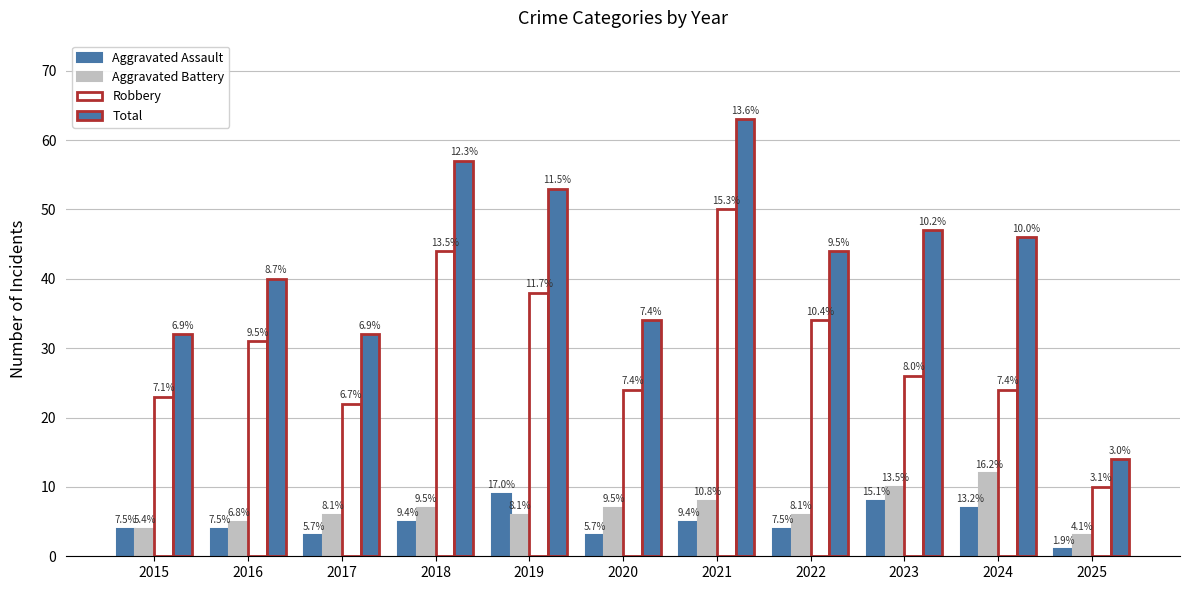

What is the minimum value for Total?

14